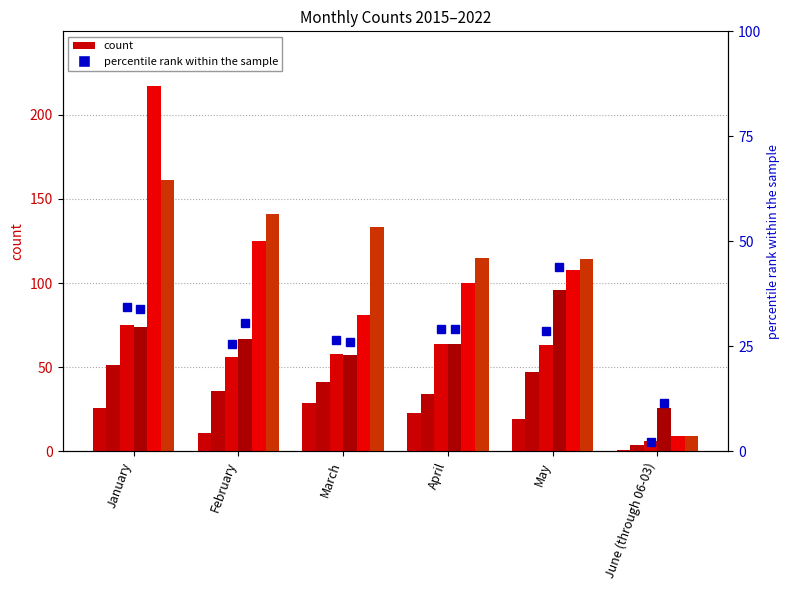

How many data points in percentile rank 2017 are above 28?

3